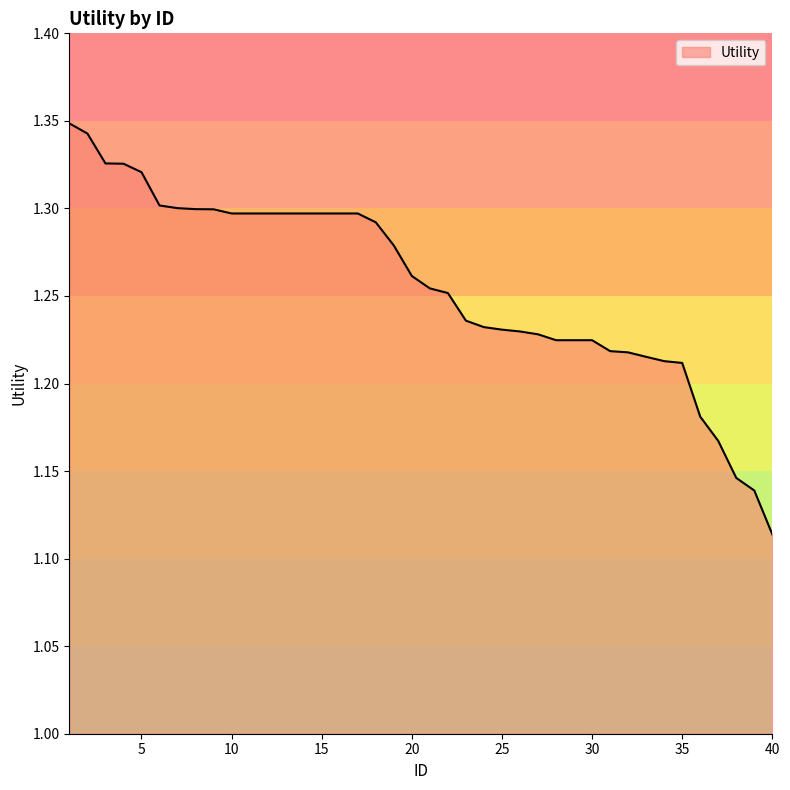

Is this an area chart (filled region under the line)?

No